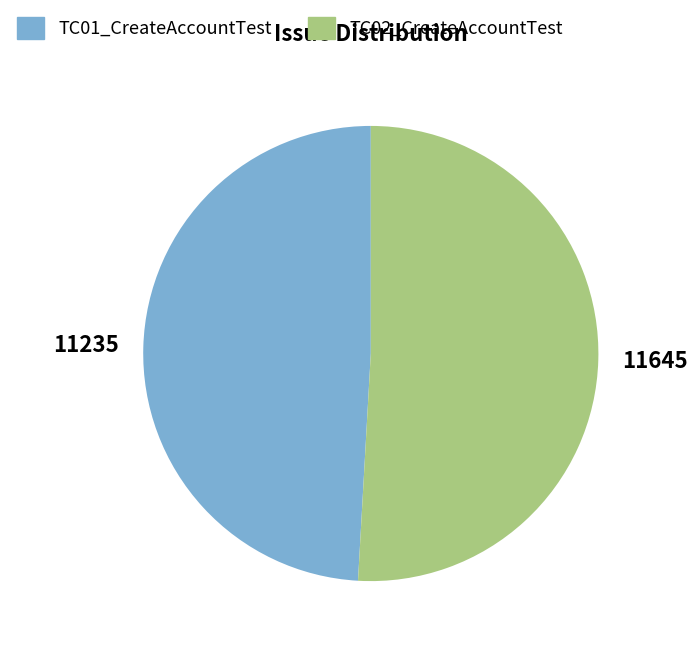

What is the ratio of the value at TC01_CreateAccountTest to the value at TC02_CreateAccountTest?

1.0